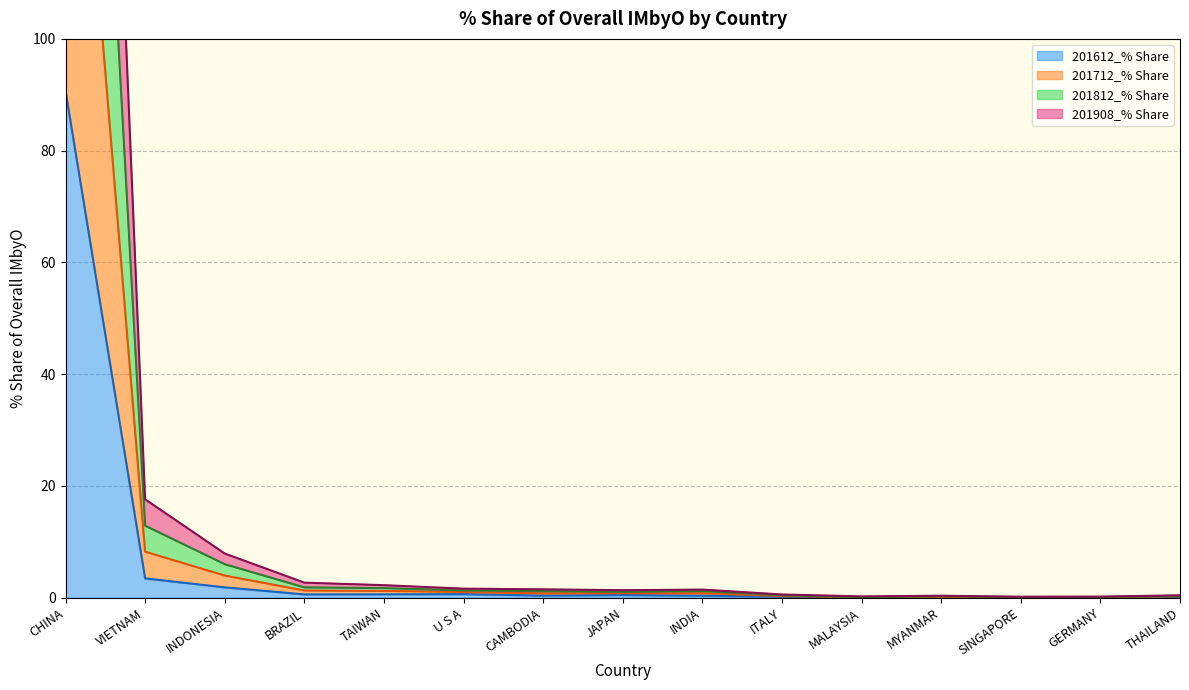

Which category has the highest value in the 201908_% Share series?

CHINA